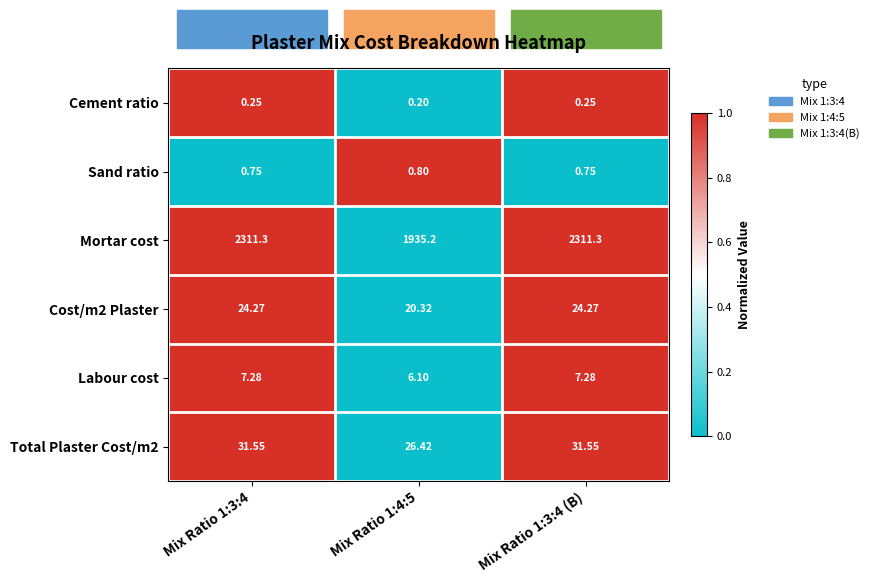

Which series has the largest total across all categories?

Mortar cost